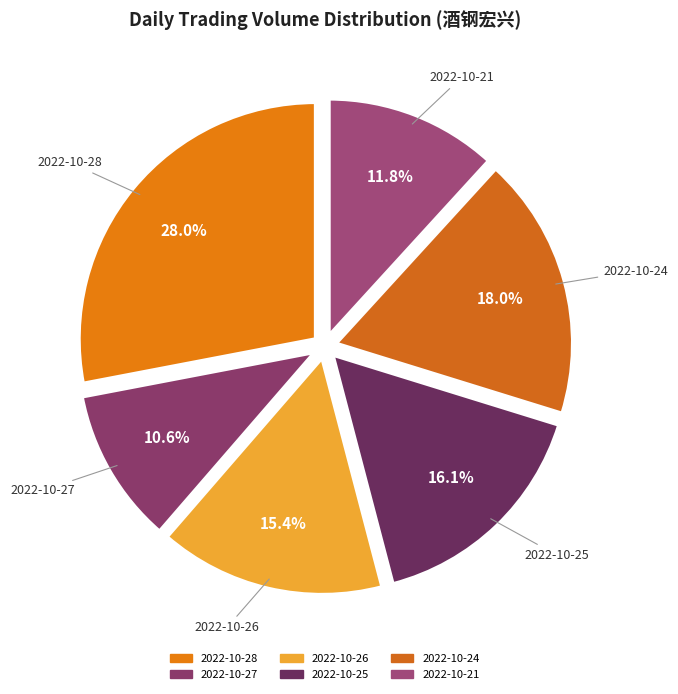

True or false: 2022-10-26 accounts for 6% of the total.

False